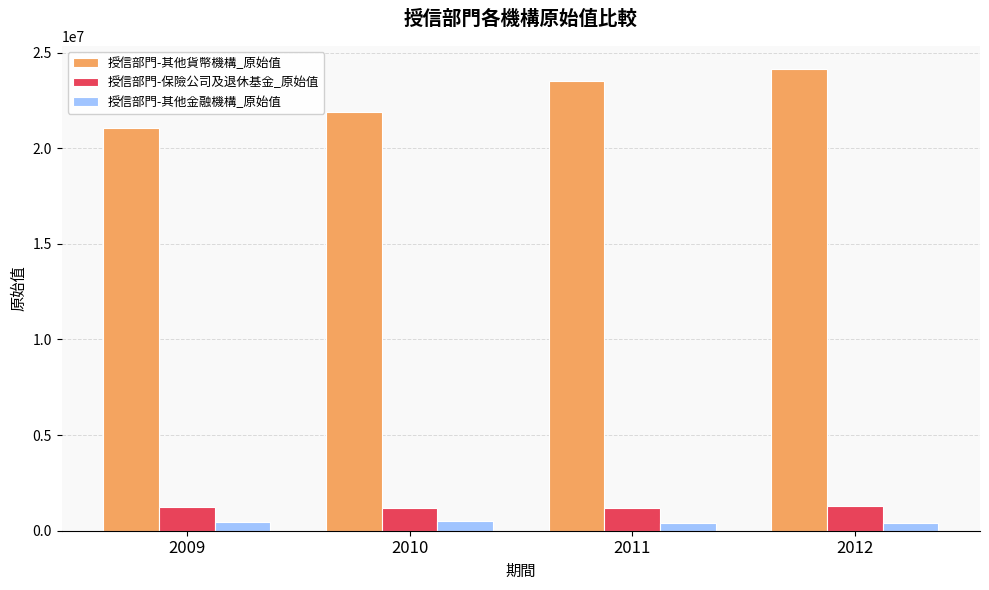

What is the approximate value of 授信部門-保險公司及退休基金_原始值 at 2009, to the nearest 50?

1219100